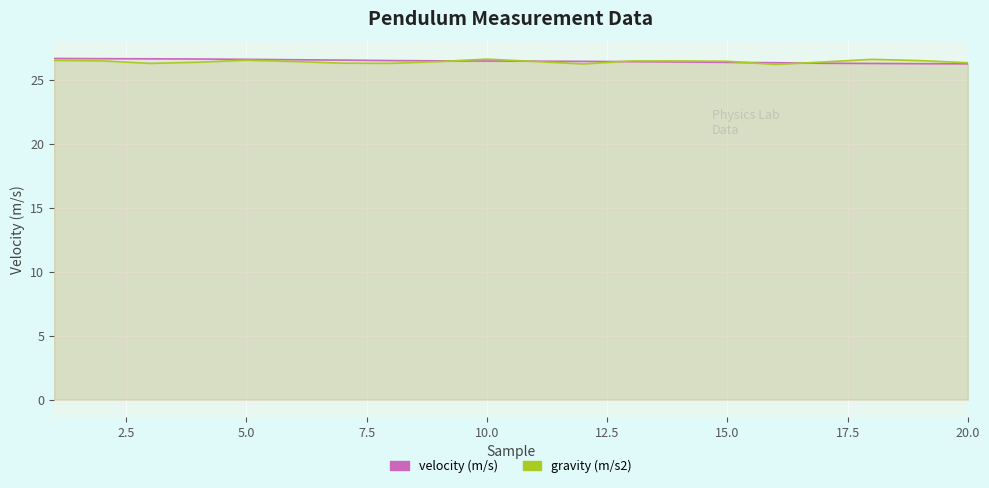

Count the number of categories in the chart.

20